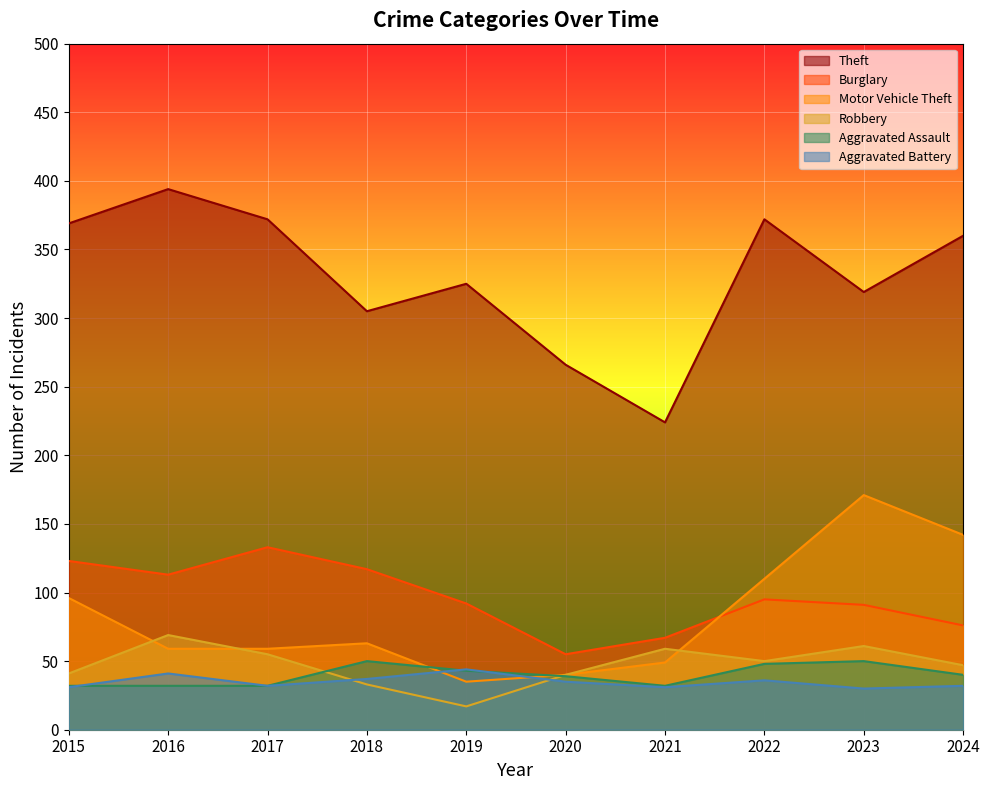

Where is the first local maximum for Motor Vehicle Theft?

2018